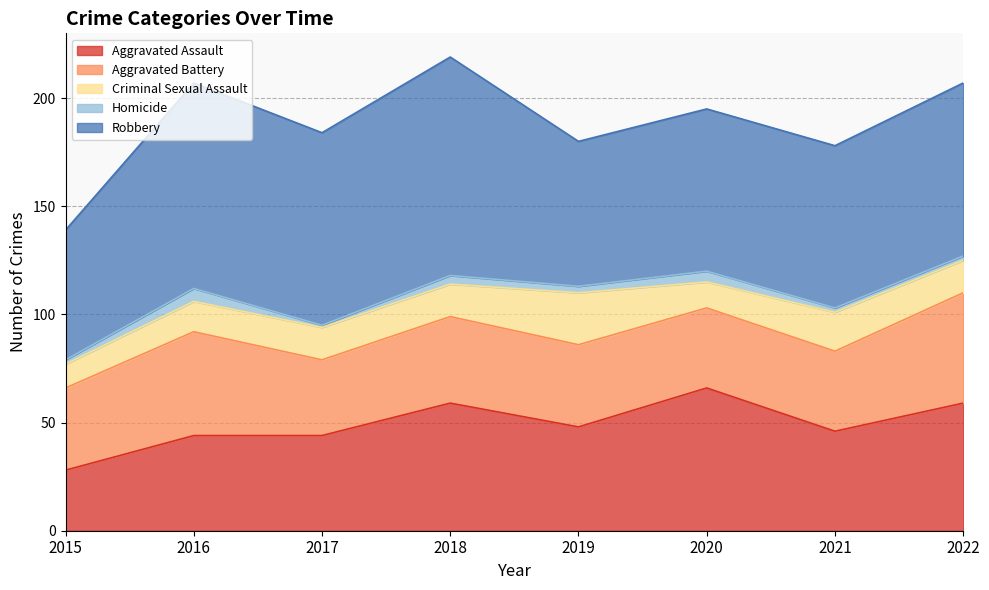

True or false: Criminal Sexual Assault and Aggravated Battery intersect in this chart.

False